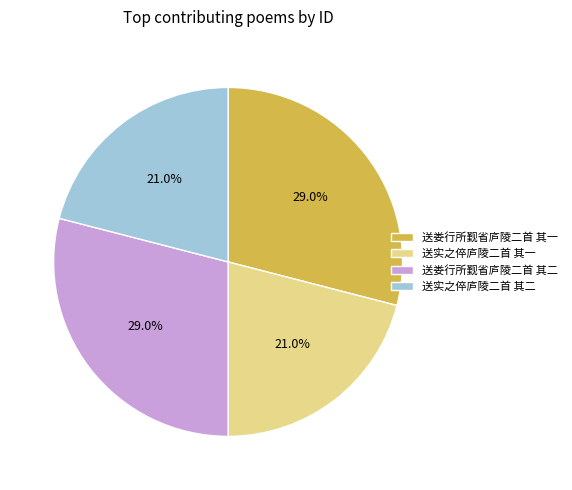

Is the sum of 送实之倅庐陵二首 其二 and 送实之倅庐陵二首 其一 greater than half?

No